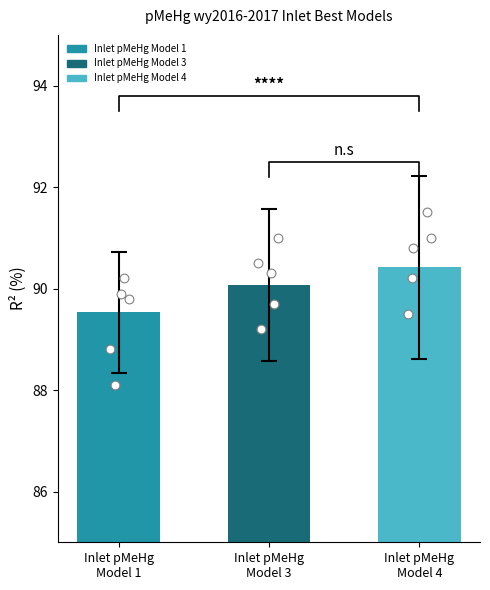

Approximately how many times larger is the value at Inlet pMeHg
Model 4 compared to Inlet pMeHg
Model 3?

1.0